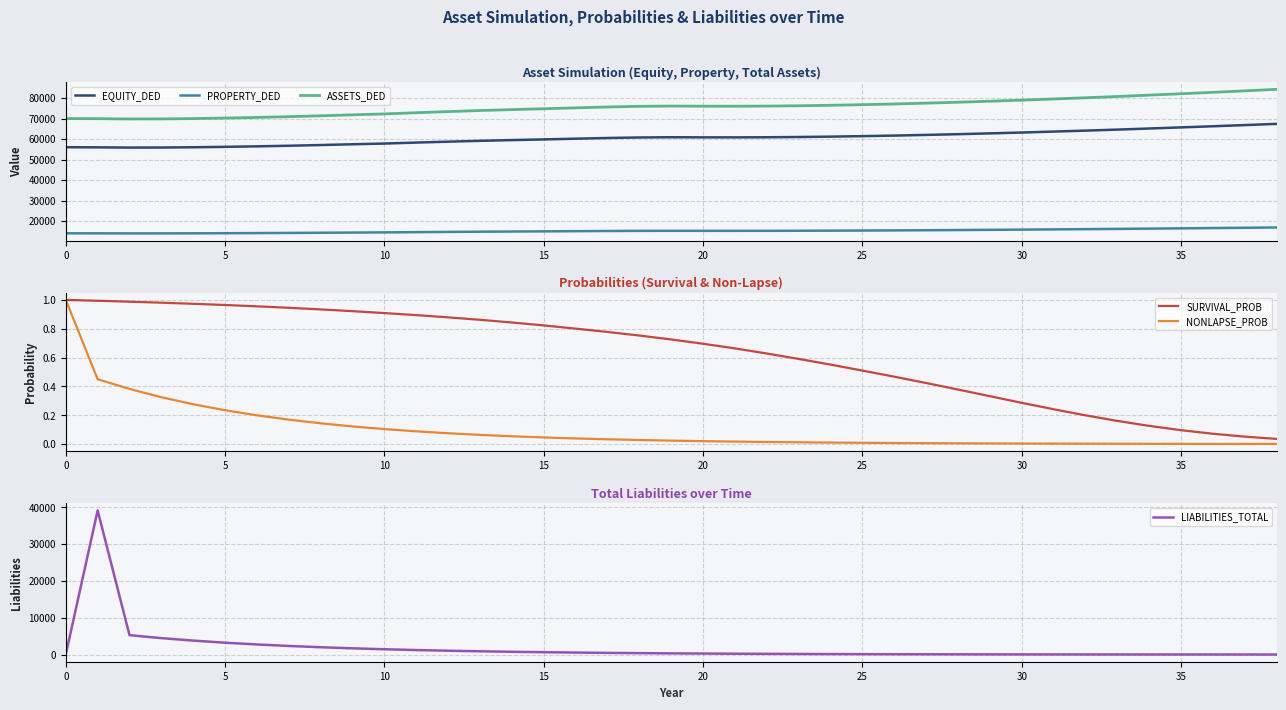

How many intersections are there between NONLAPSE_PROB and LIABILITIES_TOTAL?

1